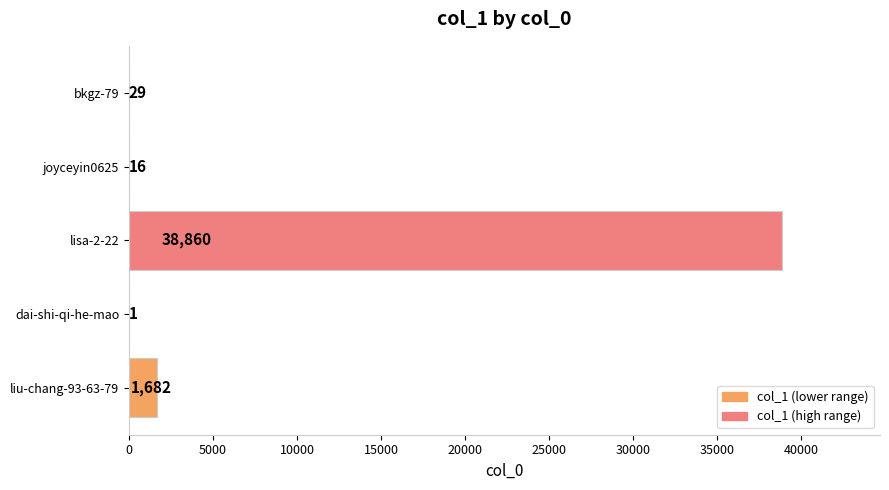

Is it true that the value at lisa-2-22 is 26640?

False